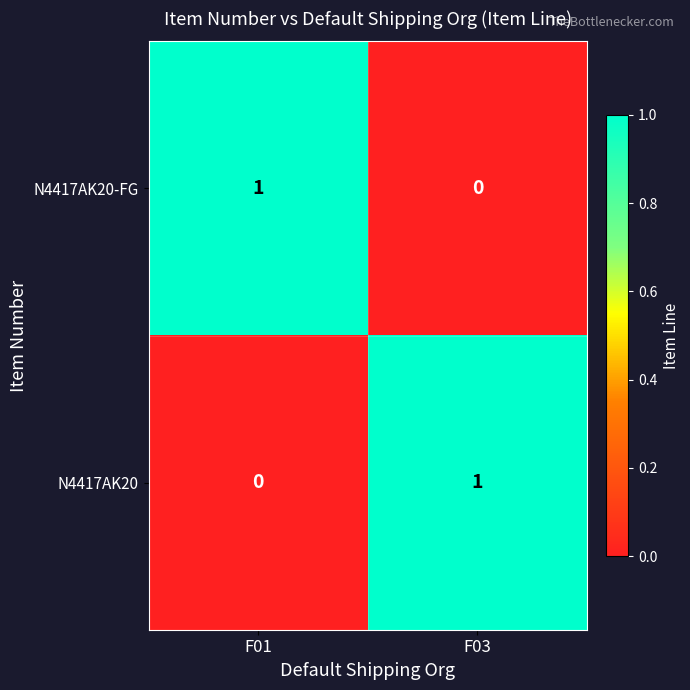

Rank the categories by N4417AK20-FG value from highest to lowest.

F01, F03